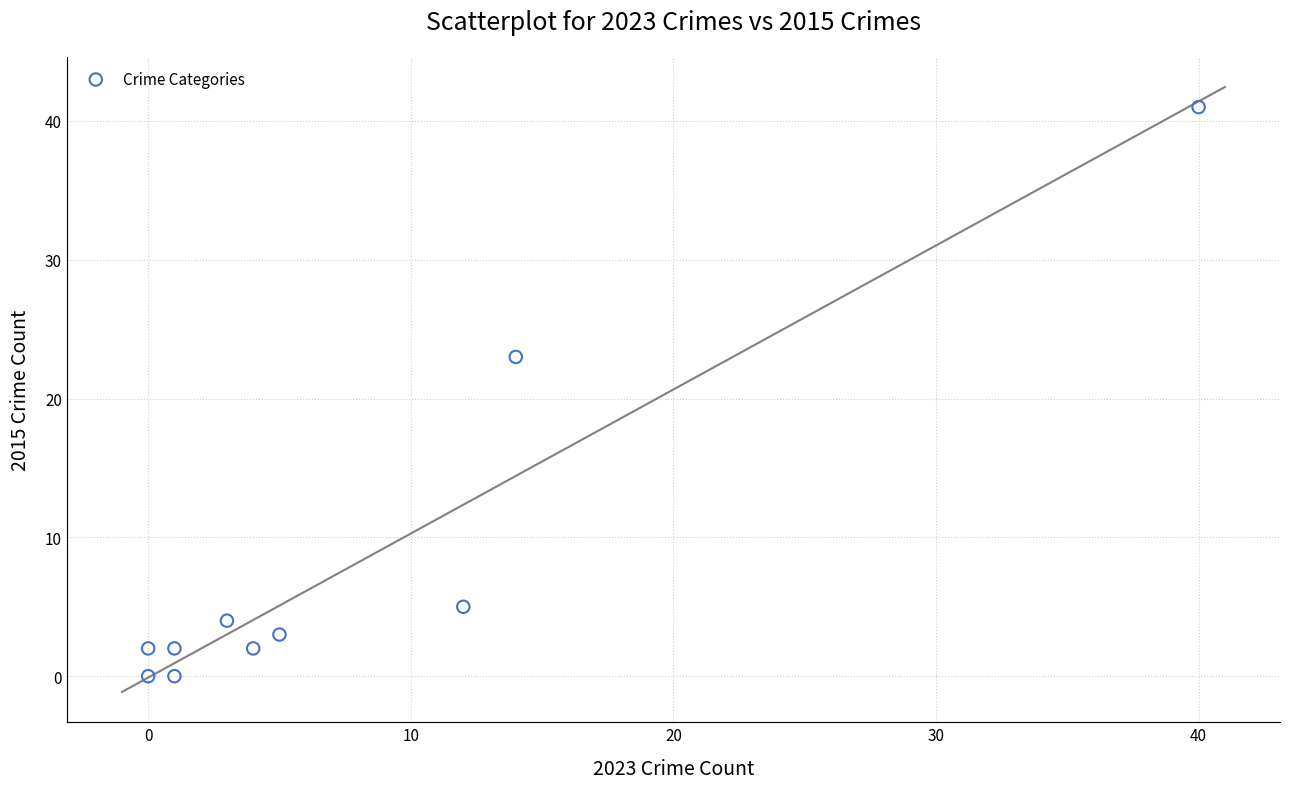

What is the average Y value?

8